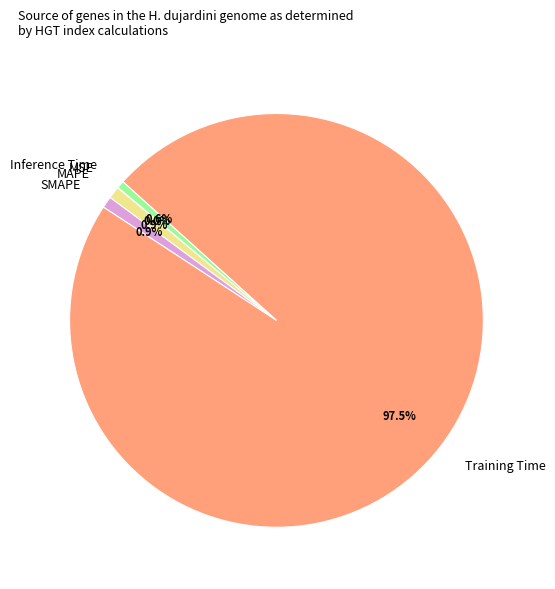

Is there a majority slice in this chart?

Yes